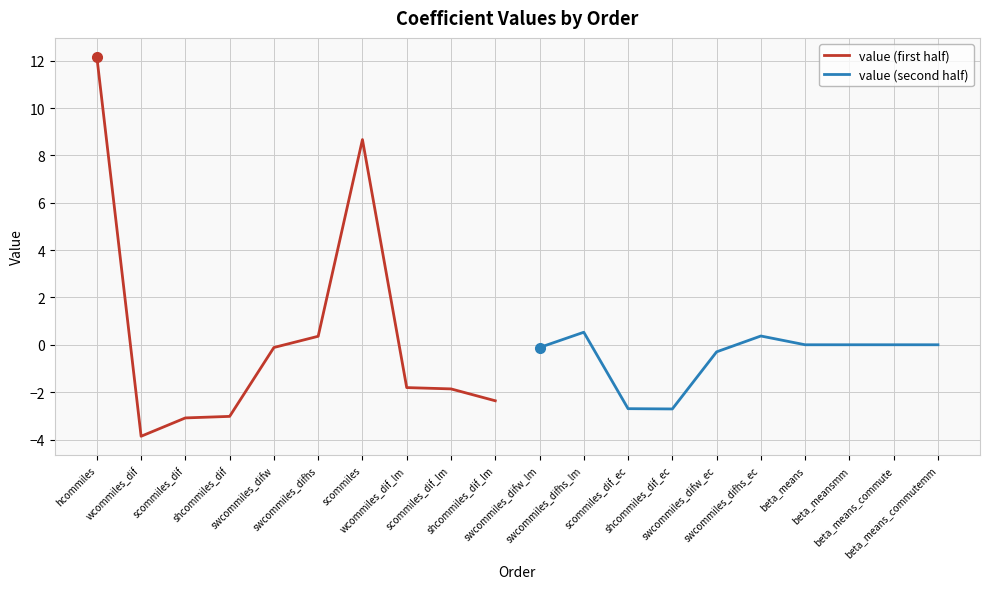

What is the maximum value for value (first half)?

12.2